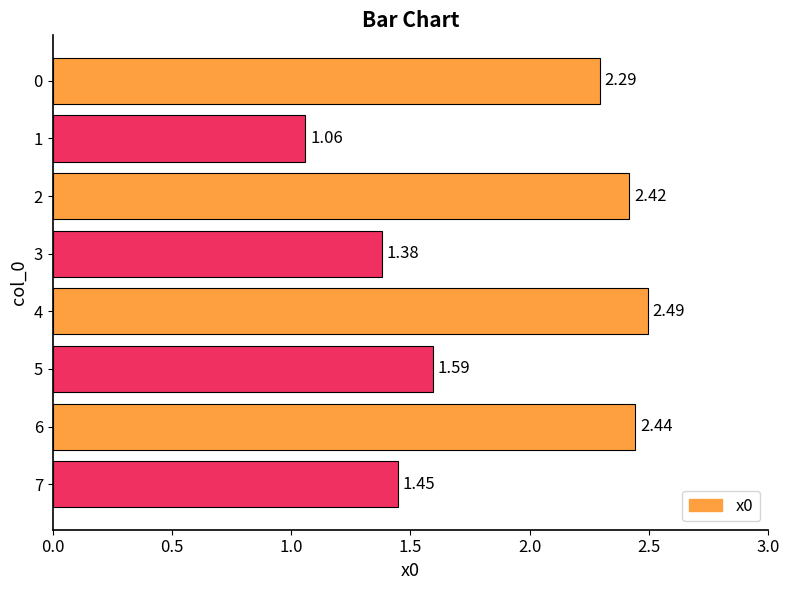

Rank the categories by value from lowest to highest.

1, 3, 7, 5, 0, 2, 6, 4